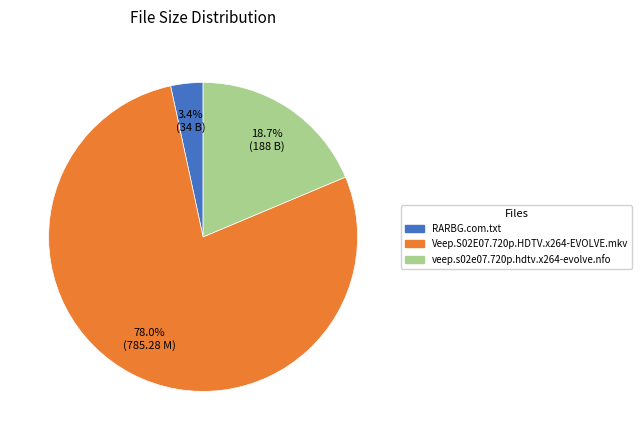

The Veep.S02E07.720p.HDTV.x264-EVOLVE.mkv slice represents 78% of the pie. True or false?

True